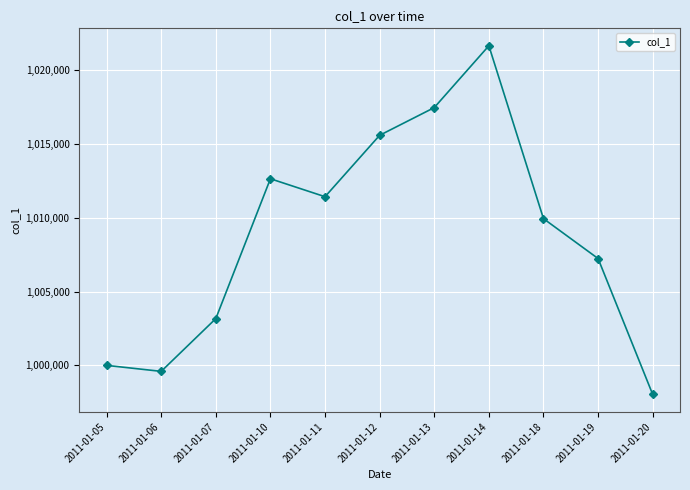

Is it true that the value at 2011-01-12 is 1015570?

True